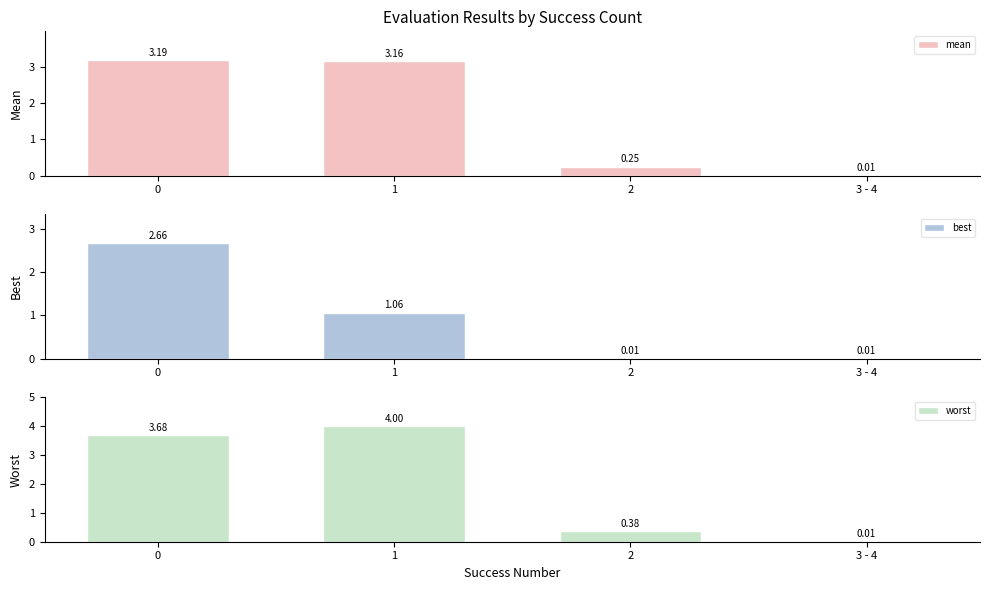

Which series changed the most between 1 and 3 - 4?

worst